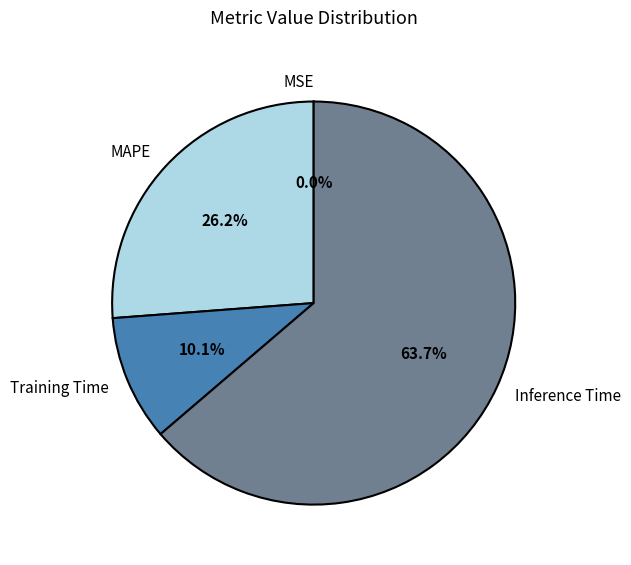

Between Inference Time and MAPE, which is larger?

Inference Time